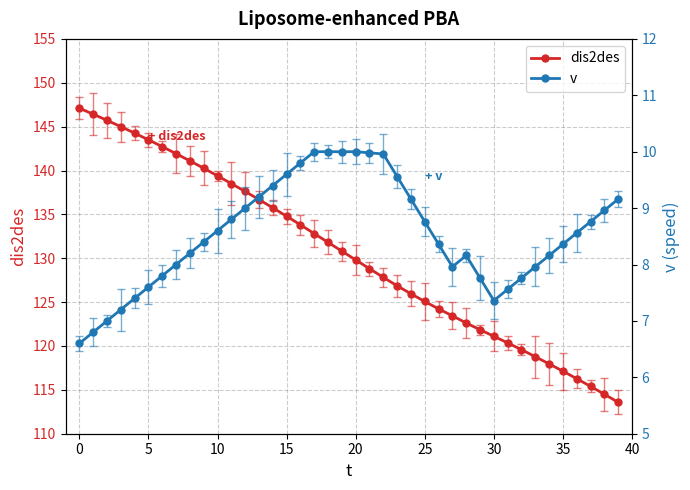

What is the highest value of the dis2des series?

147.1